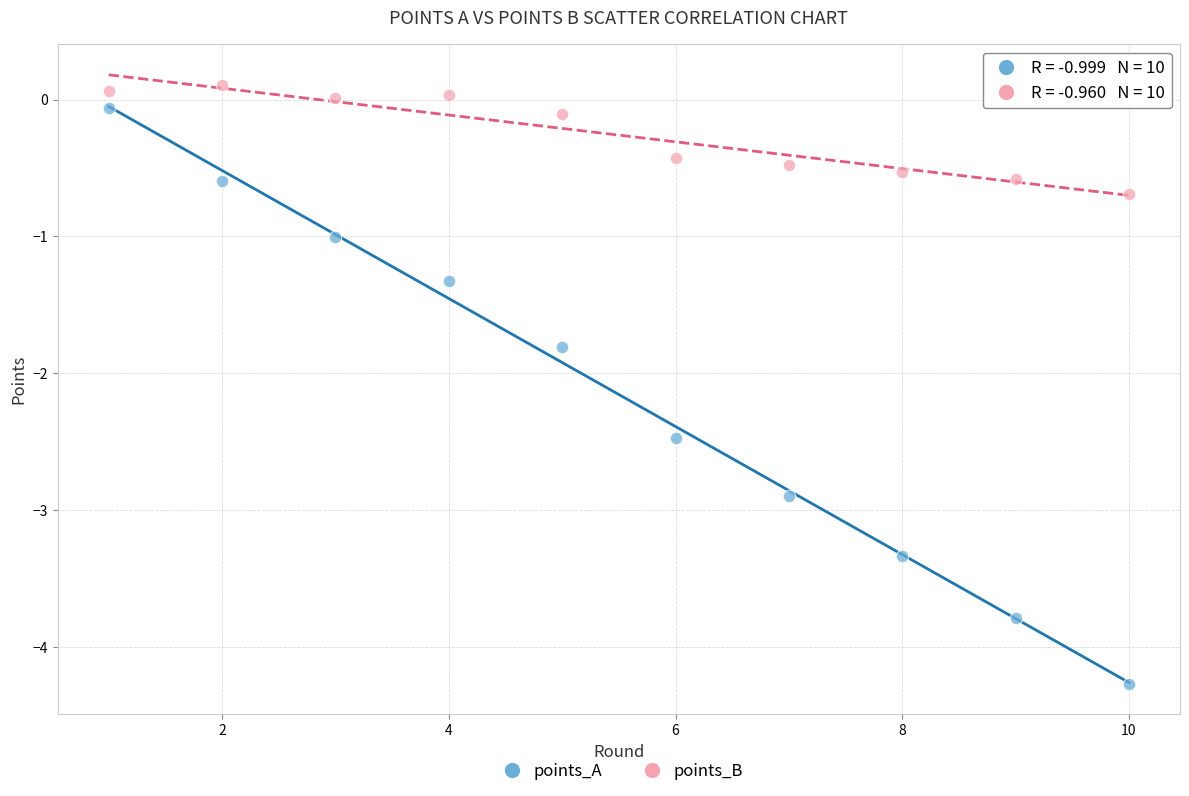

Which series has the largest Y range (max minus min)?

points_A